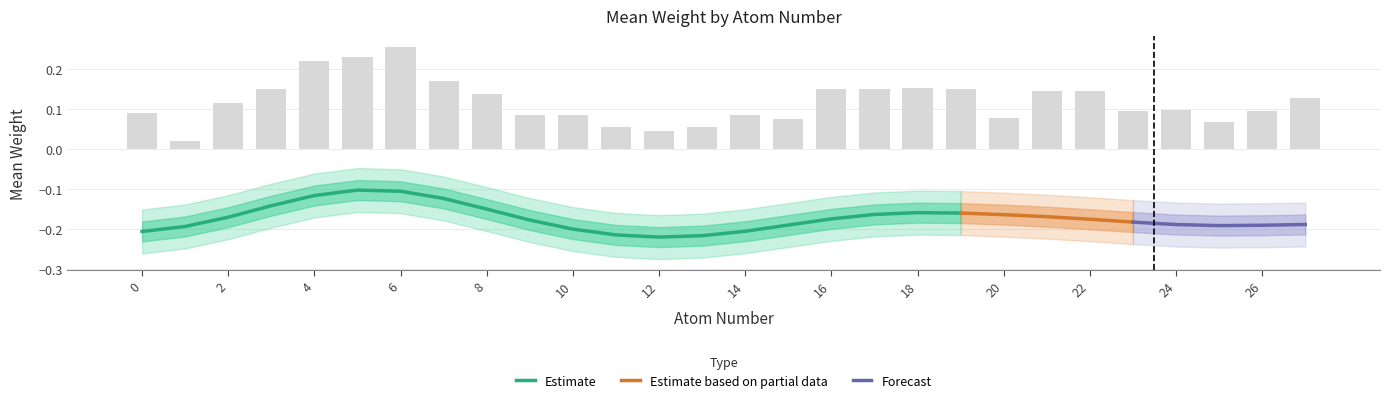

What is the maximum value shown in the chart?

0.3